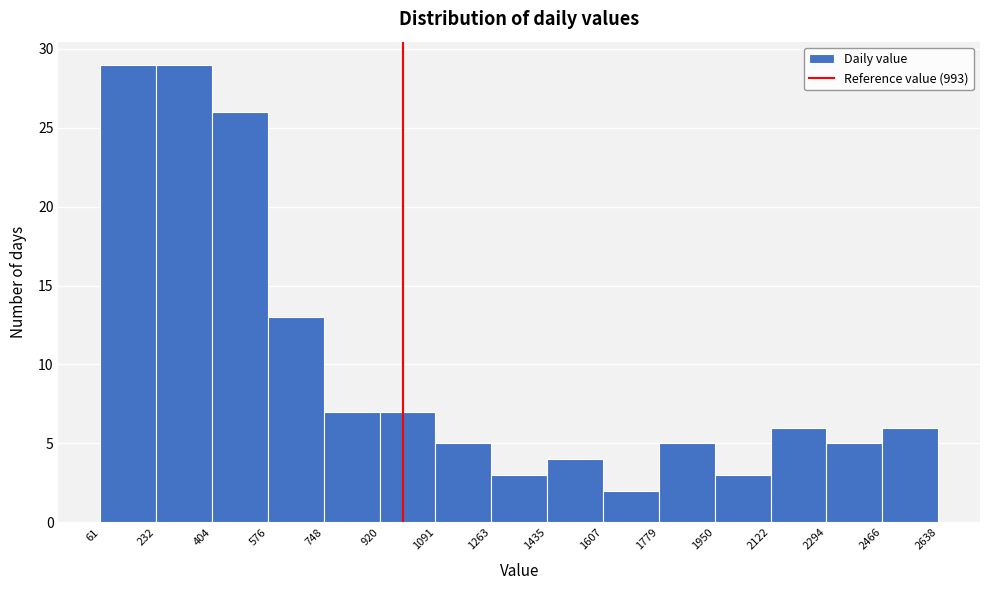

Reading left to right, transcribe this chart: for each bar, give the range it covers on the x-axis and its height. The values are not printed on the chart, so give them approximately, as read against the axis.

61 to 232: 29
232 to 404: 29
404 to 576: 26
576 to 748: 13
748 to 920: 7
920 to 1091: 7
1091 to 1263: 5
1263 to 1435: 3
1435 to 1607: 4
1607 to 1779: 2
1779 to 1950: 5
1950 to 2122: 3
2122 to 2294: 6
2294 to 2466: 5
2466 to 2638: 6